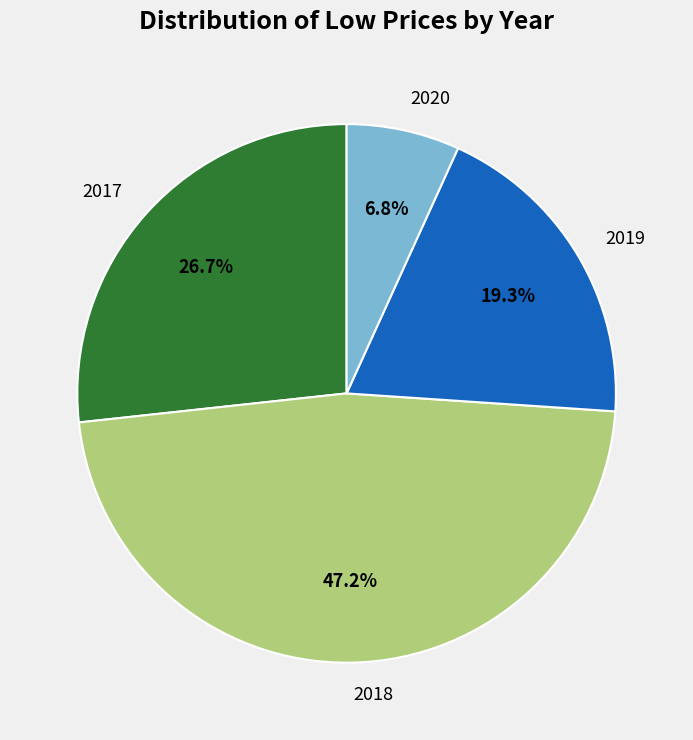

Which category has the biggest portion of the pie?

2018